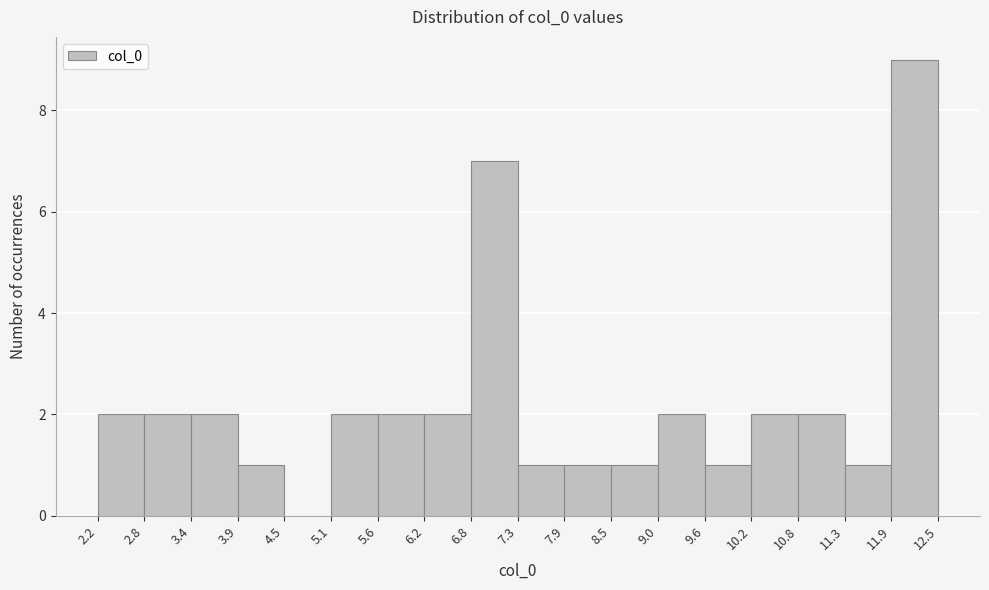

Reading left to right, transcribe this chart: for each bar, give the range it covers on the x-axis and its height. The values are not printed on the chart, so give them approximately, as read against the axis.

2.2 to 2.8: 2
2.8 to 3.4: 2
3.4 to 3.9: 2
3.9 to 4.5: 1
4.5 to 5.1: 0
5.1 to 5.6: 2
5.6 to 6.2: 2
6.2 to 6.8: 2
6.8 to 7.3: 7
7.3 to 7.9: 1
7.9 to 8.5: 1
8.5 to 9.0: 1
9.0 to 9.6: 2
9.6 to 10.2: 1
10.2 to 10.8: 2
10.8 to 11.3: 2
11.3 to 11.9: 1
11.9 to 12.5: 9